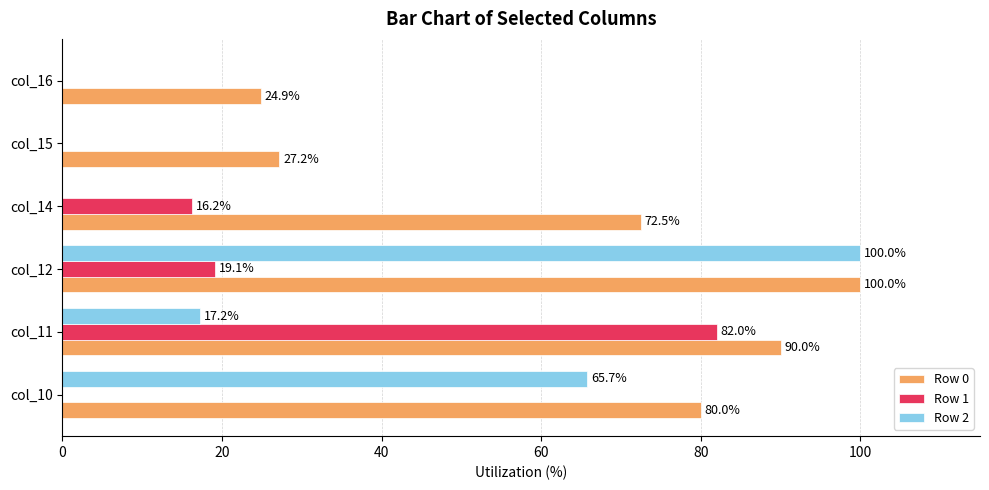

What is the sum of all Row 2 values?

182.9